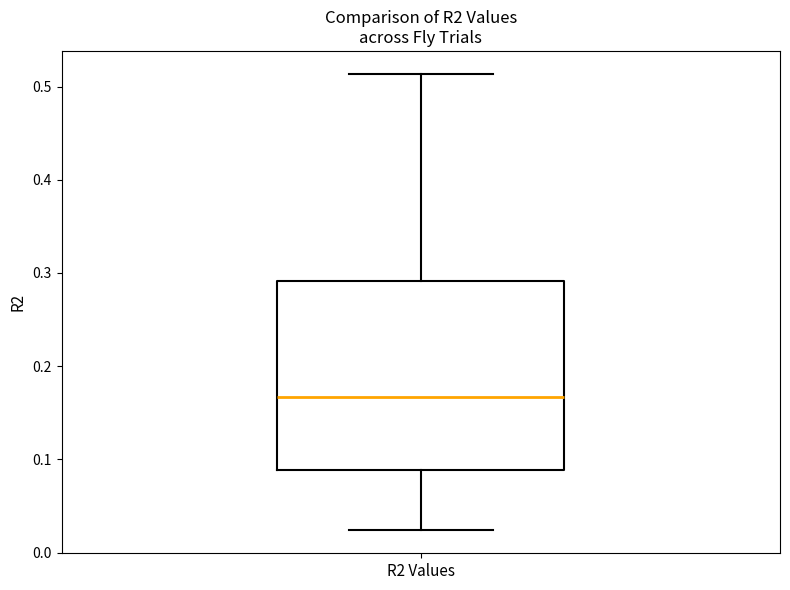

Read this box plot against the y-axis: the position of the median line, the range covered by the box, and the ends of both whiskers. The values are not printed on the chart, so give them approximately, as read against the axis.

median 0.17, box 0.09 to 0.29, whiskers 0.02 to 0.51